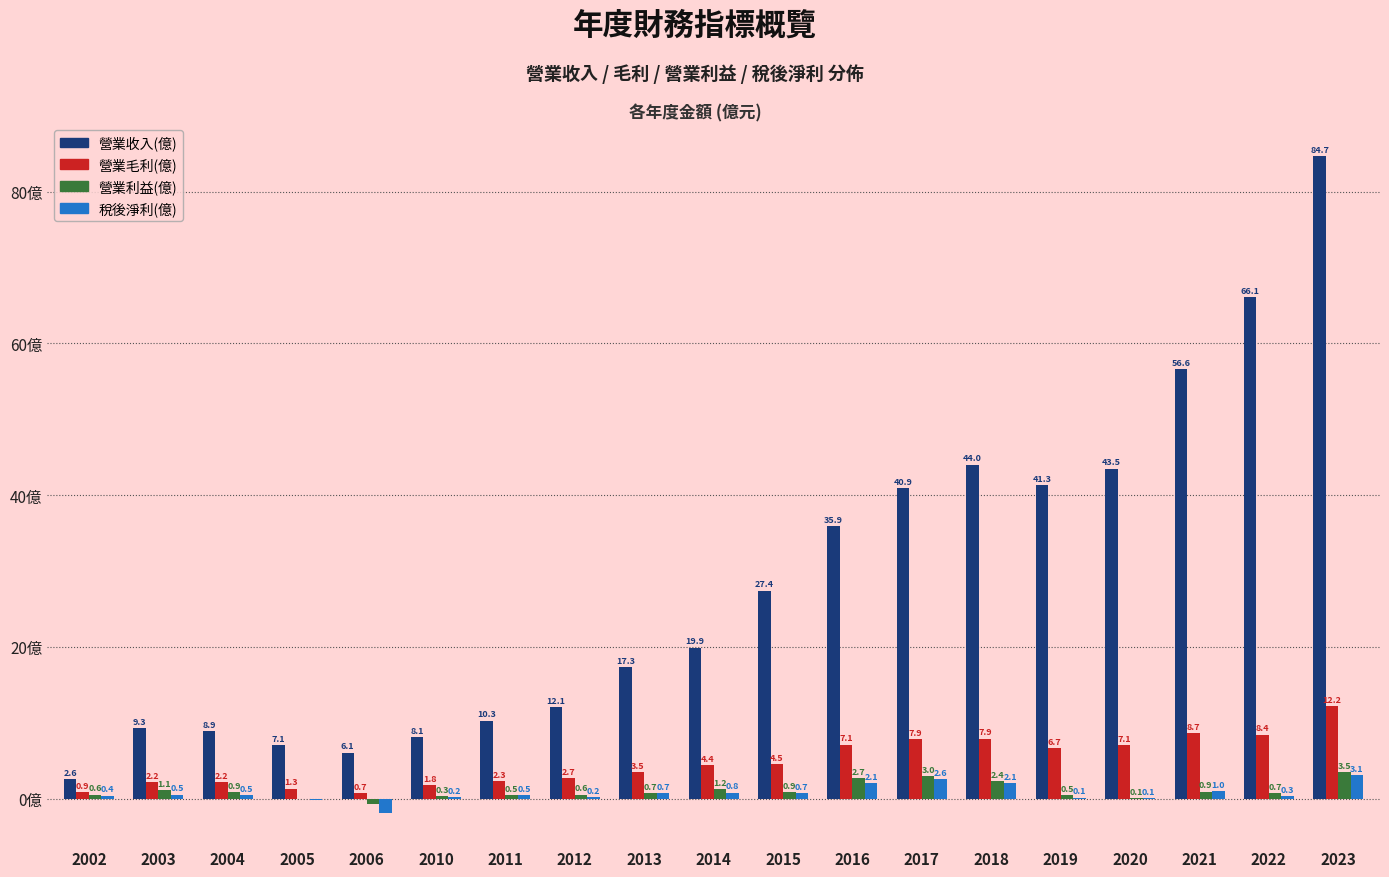

Which series has the largest total across all categories?

營業收入(億)